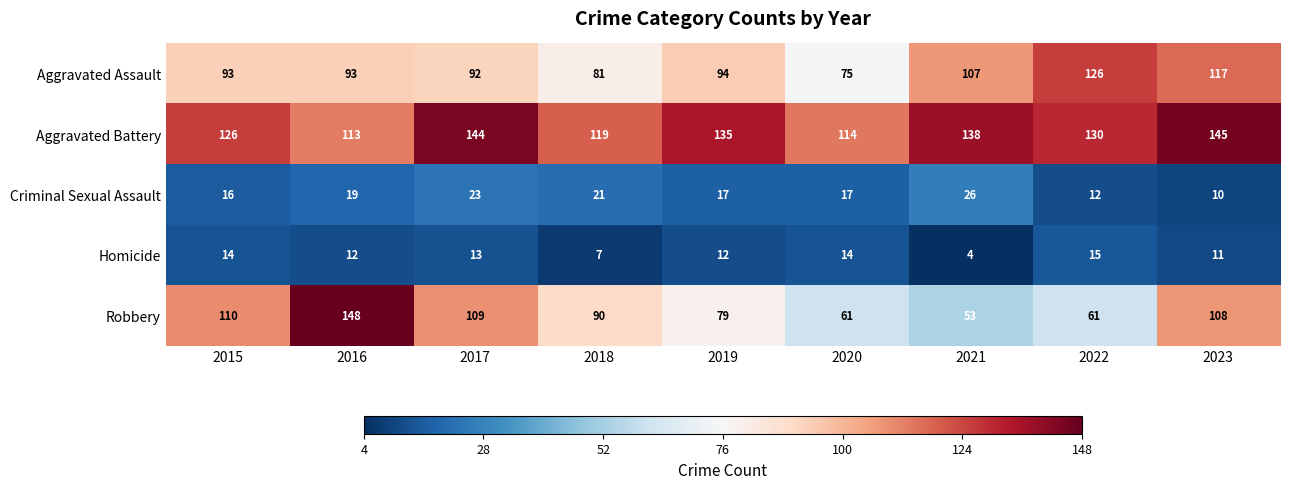

What is the approximate value of Robbery at 2023, to the nearest 5?

110